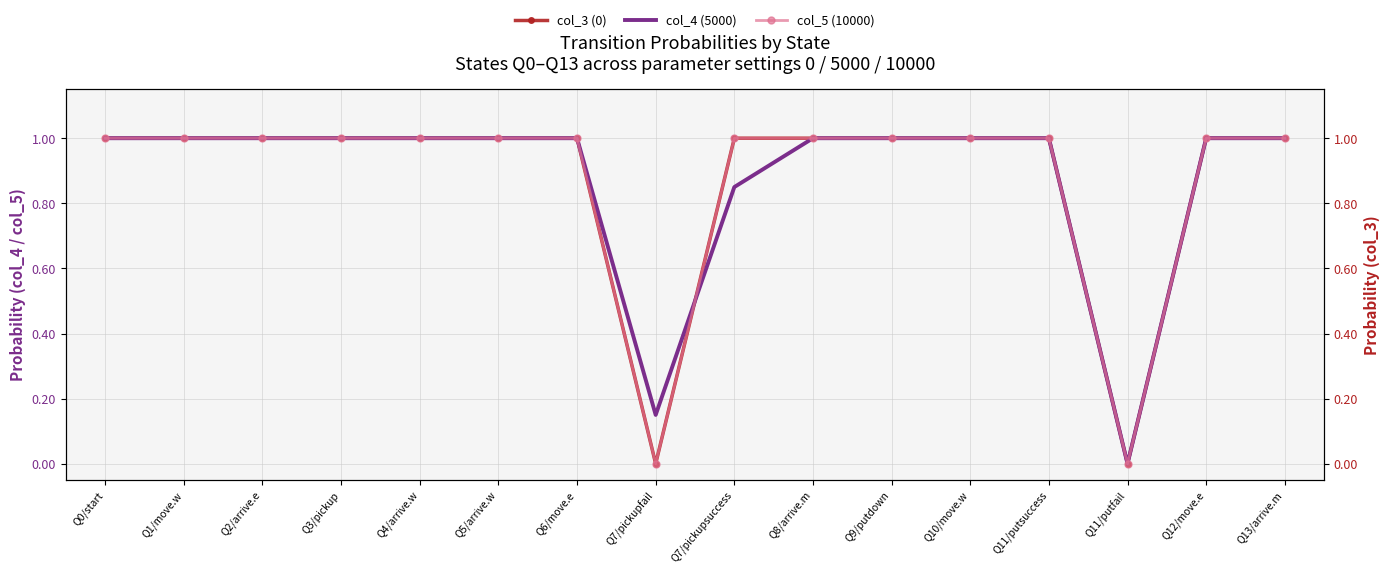

How many values in the col_4 (5000) series are below 1?

3